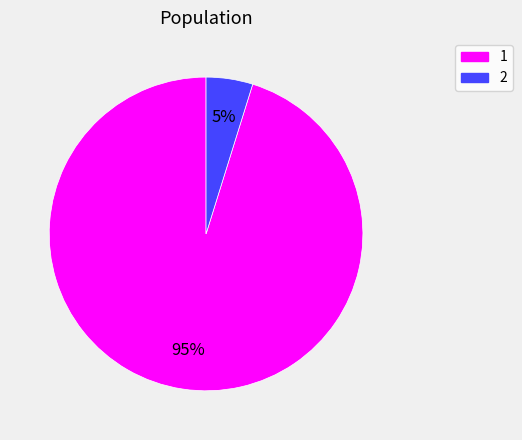

Is there a majority slice in this chart?

Yes